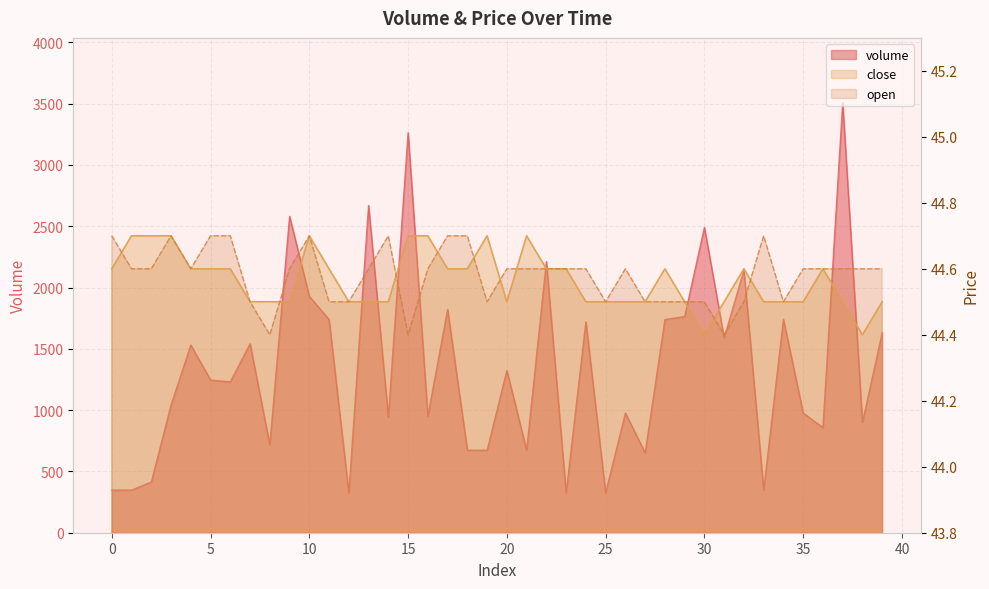

What is the total value across all series at 24?

1809.9